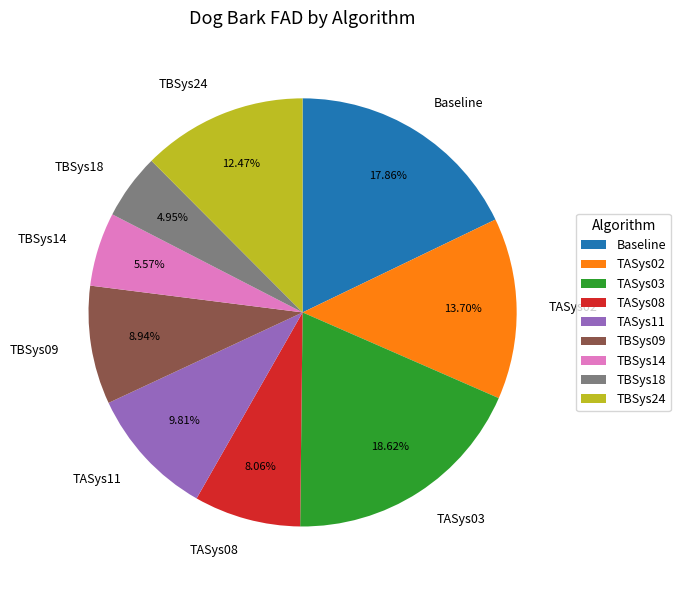

Is it true that TASys03 is 30% of the pie?

False